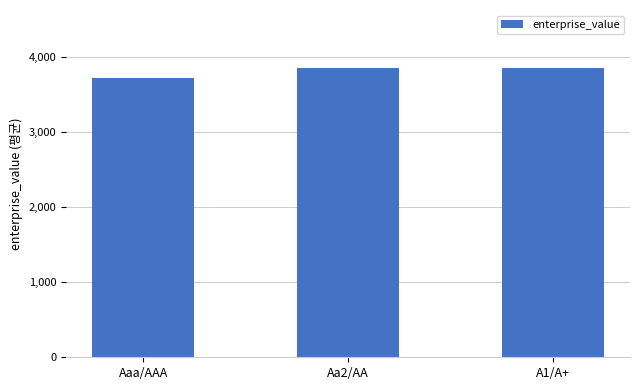

How many values exceed 3848?

2